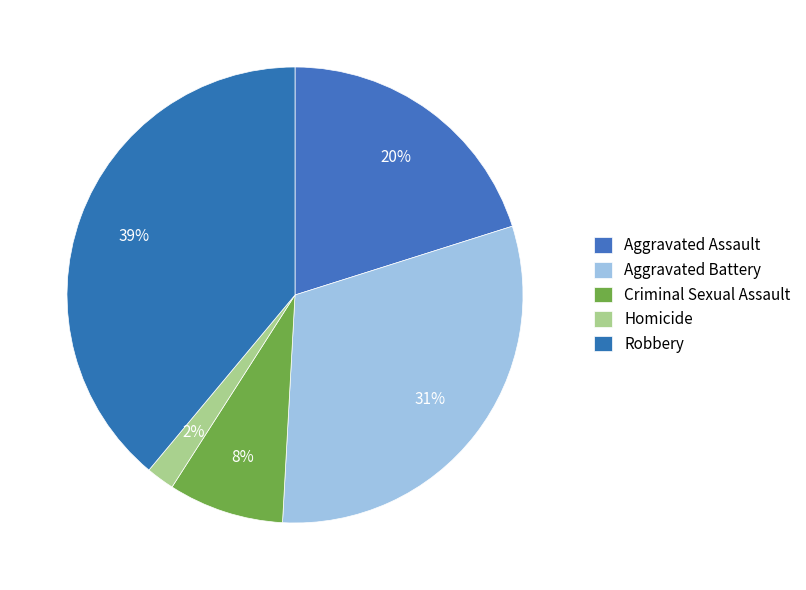

Approximately how many times larger is the value at Aggravated Battery compared to Homicide?

15.4